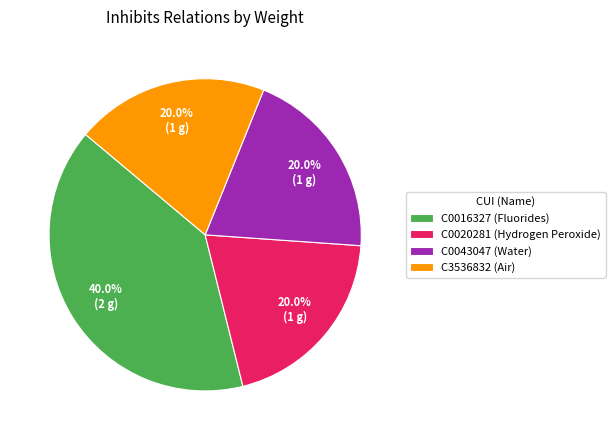

What percentage is the C0043047 slice, to the nearest percent?

20%